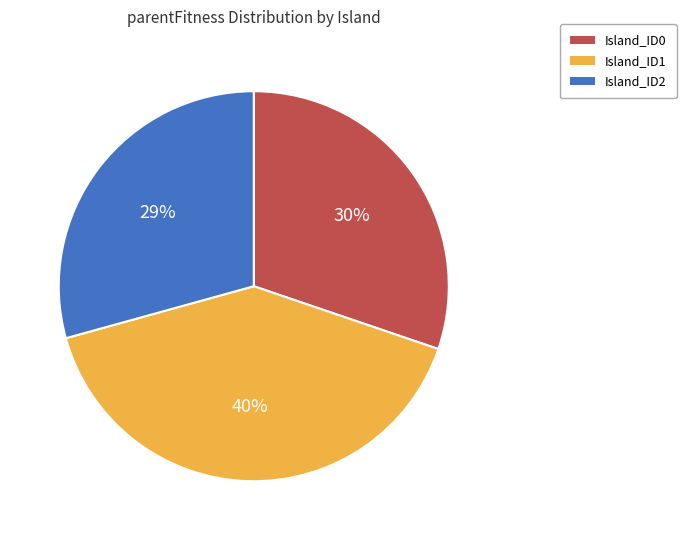

Is there any slice that represents more than half of the pie?

No